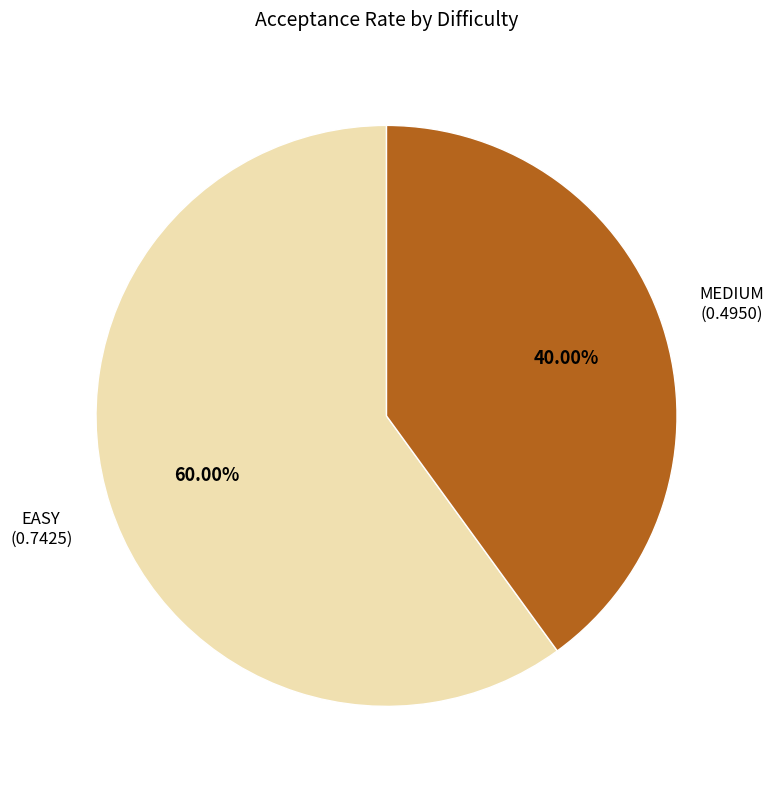

Between MEDIUM and EASY, which is larger?

EASY